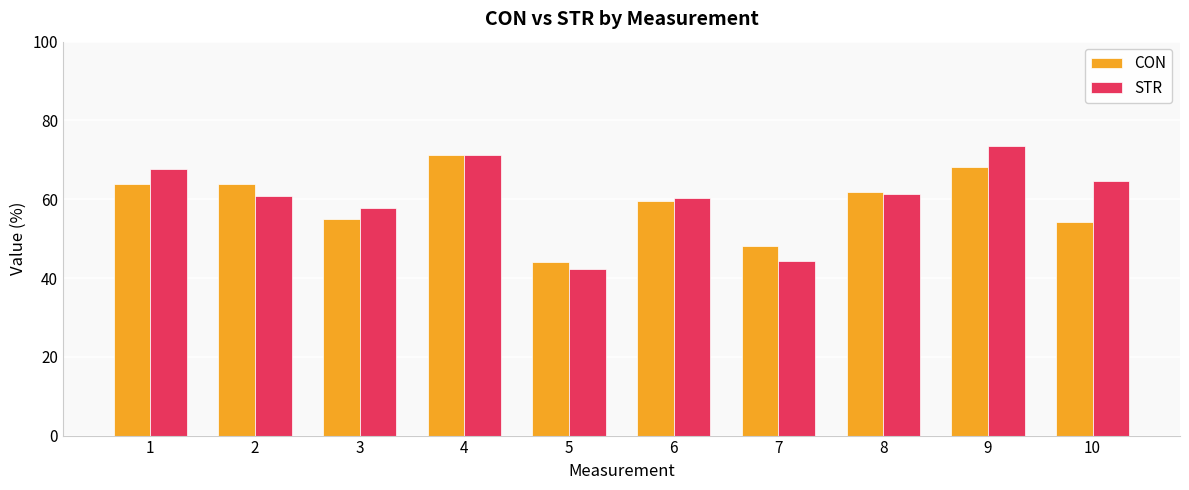

The value of CON at 9 is 68.3. True or false?

True